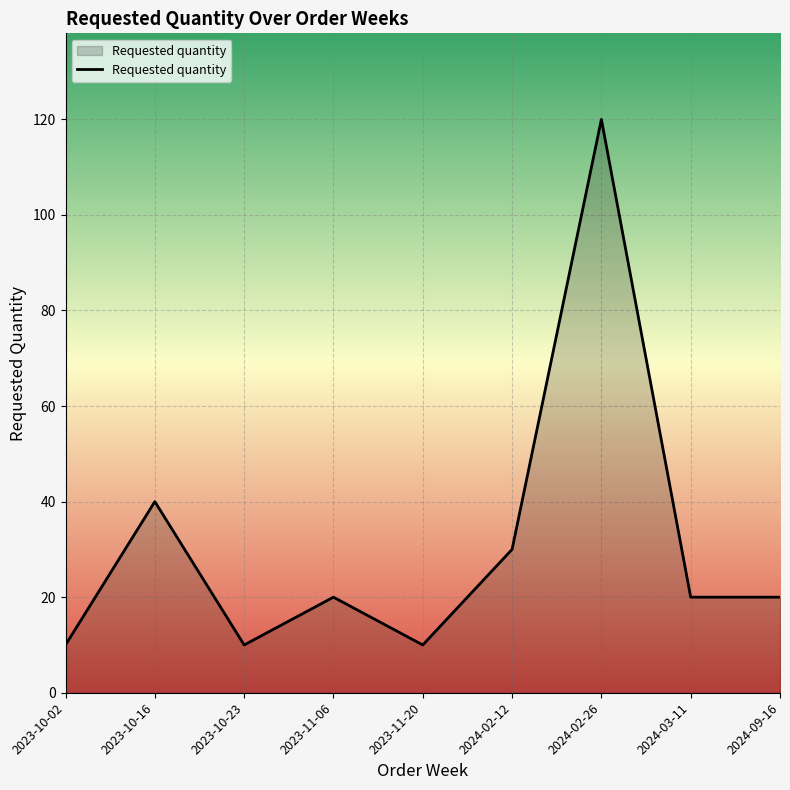

What is the difference between the maximum and minimum values?

110